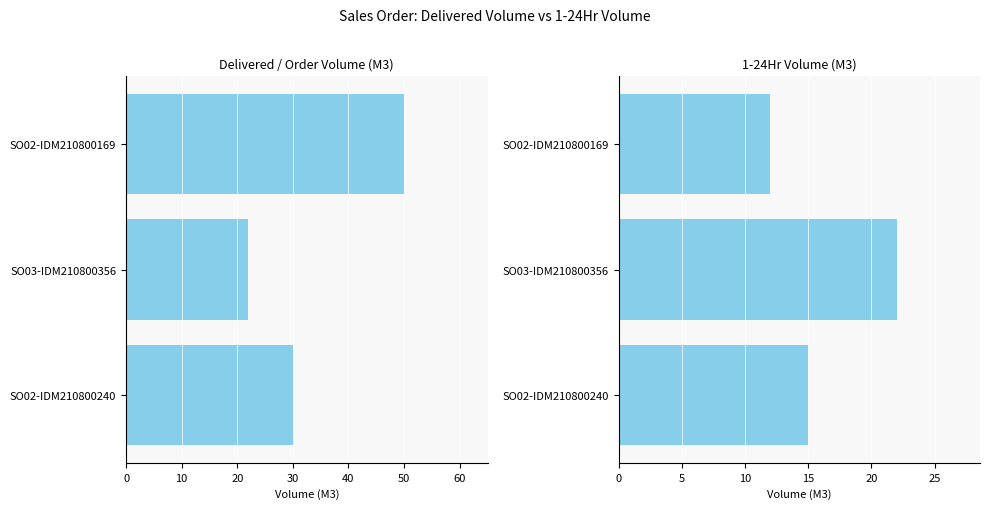

Rank the series by their average value, from highest to lowest.

Delivered / Order Volume (M3), 1-24Hr